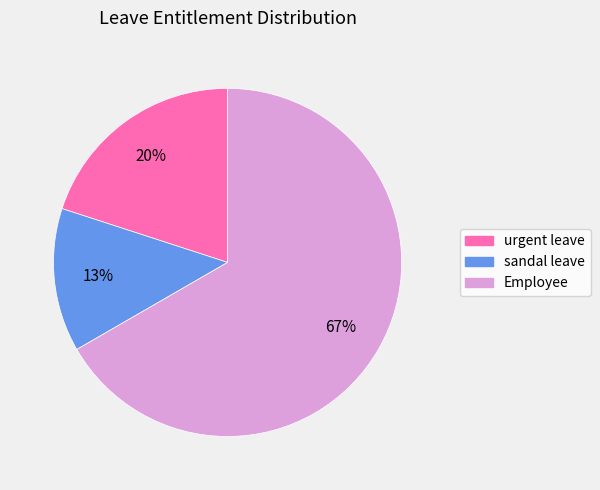

Approximately how many times larger is the value at sandal leave compared to urgent leave?

0.7